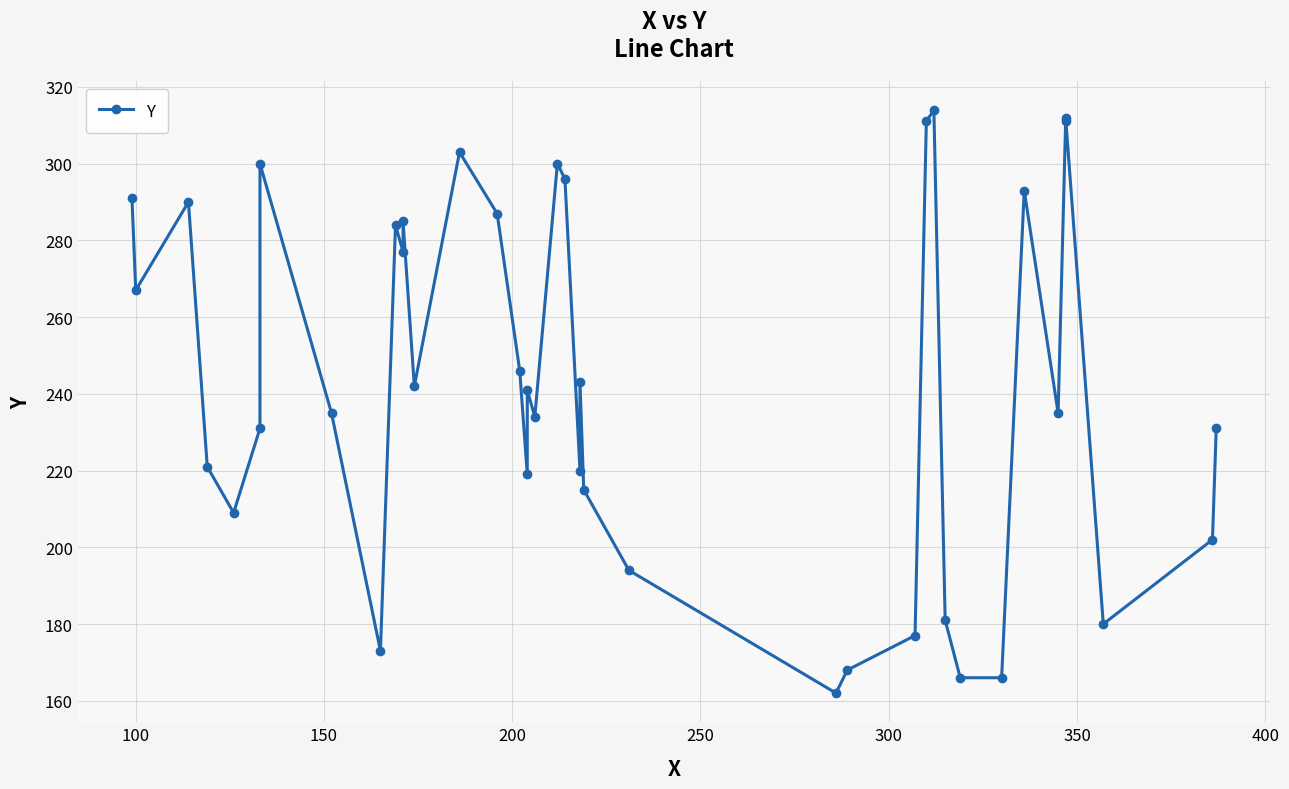

What is the difference between the maximum and minimum values?

152